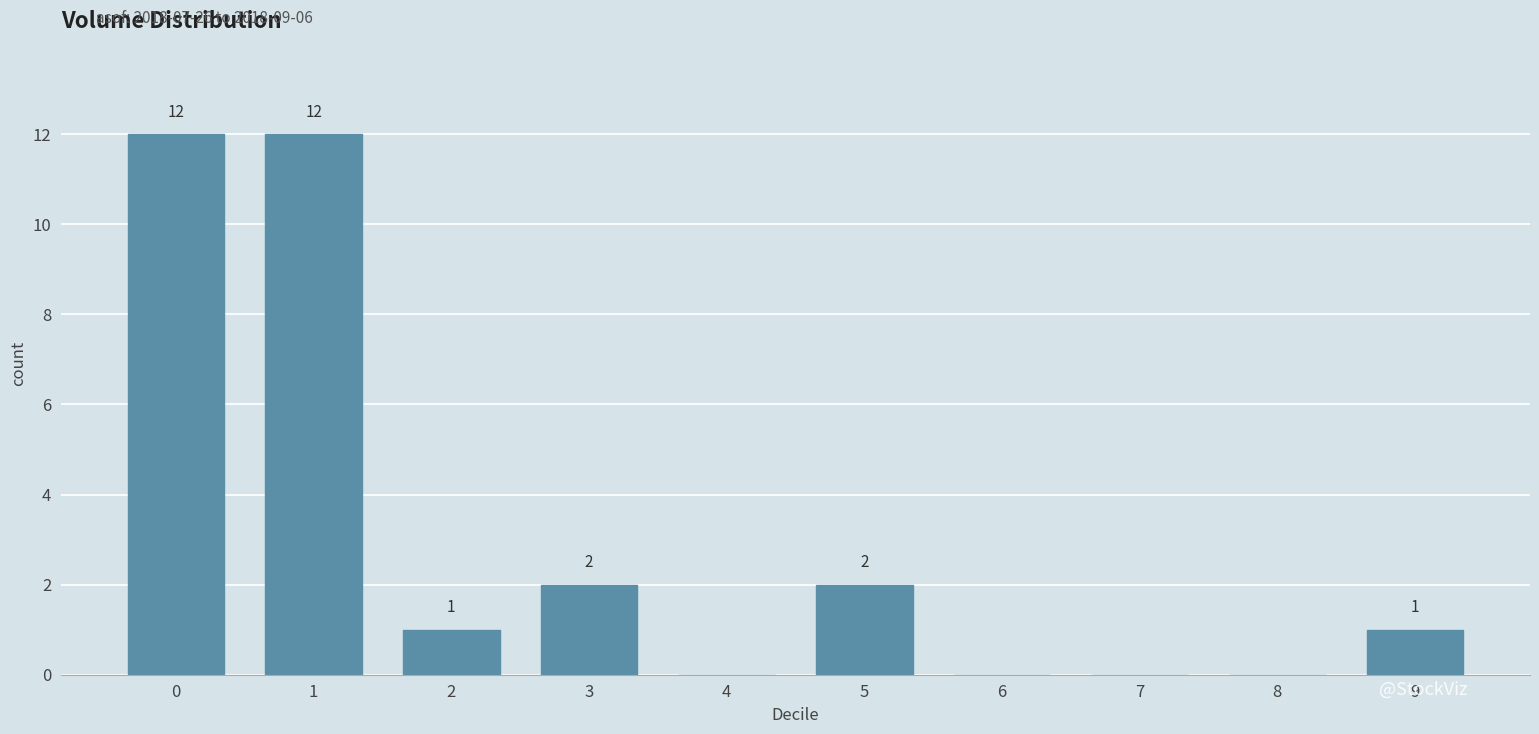

Reading left to right, list all the values displayed in this chart.

0=12	1=12	2=1	3=2	4=0	5=2	6=0	7=0	8=0	9=1